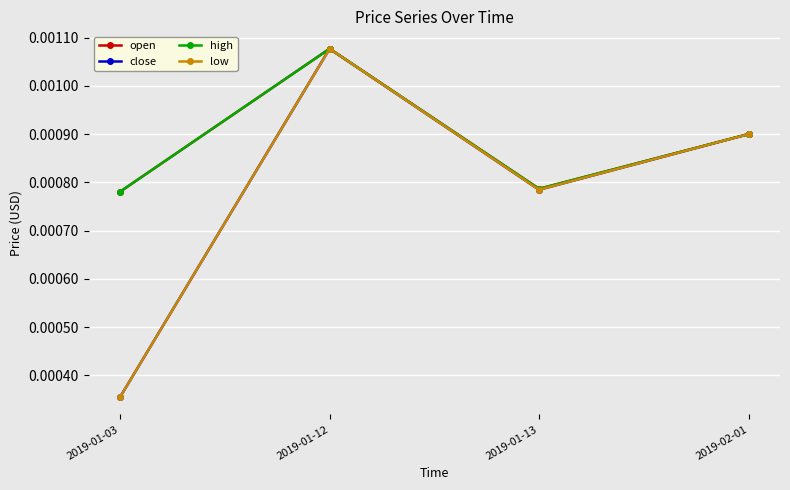

True or false: low and open intersect in this chart.

False